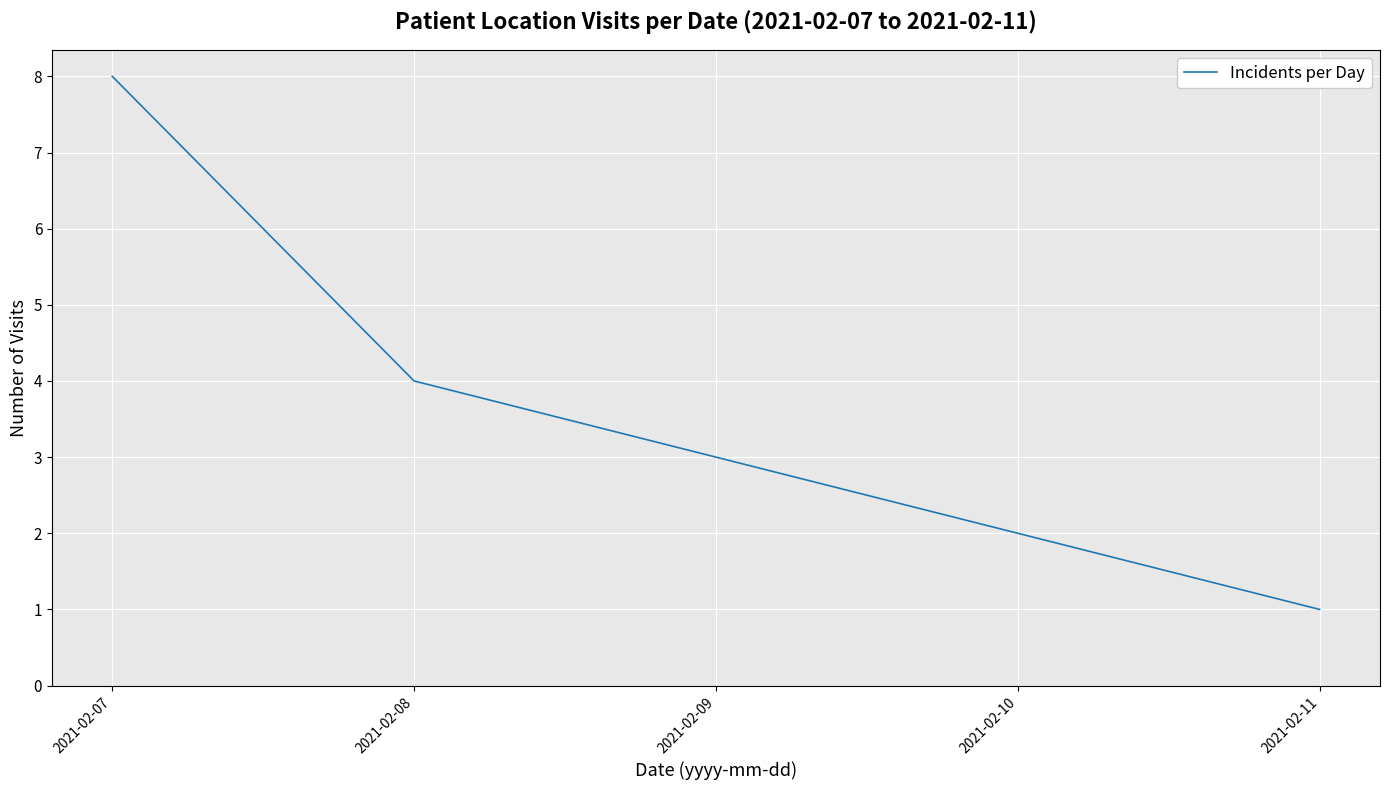

What is the sum of the values at 2021-02-07 and 2021-02-08?

12